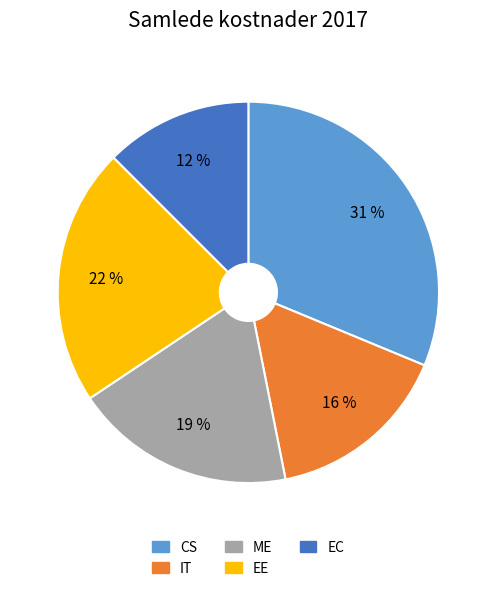

Rank the categories by value from lowest to highest.

EC, IT, ME, EE, CS